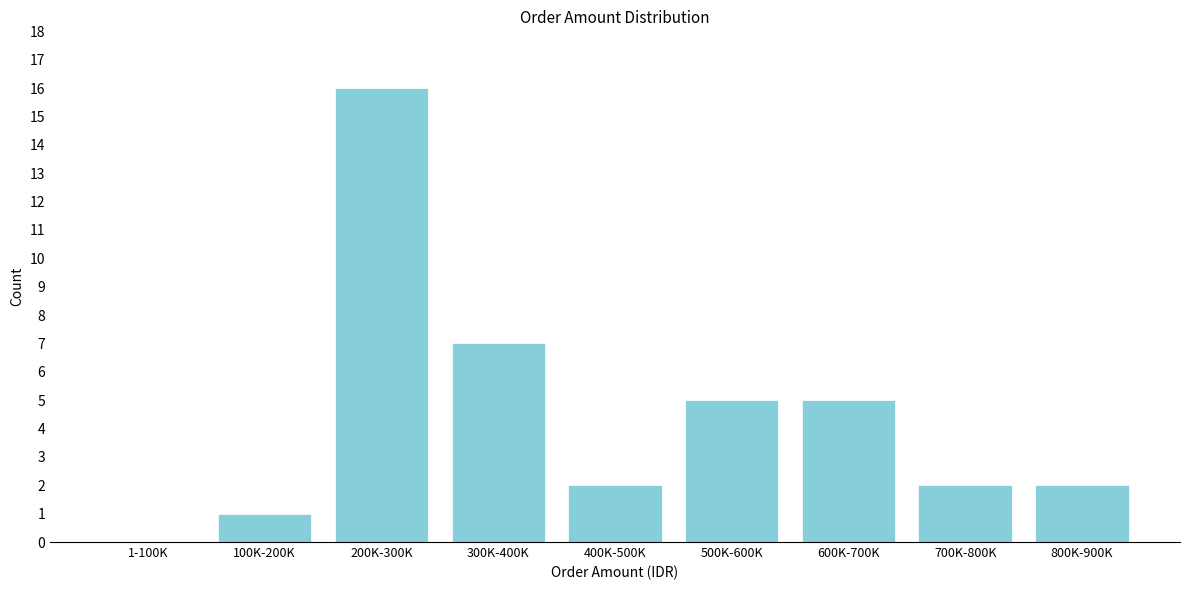

Reading left to right, list all the values displayed in this chart.

1-100K=0	100K-200K=1	200K-300K=16	300K-400K=7	400K-500K=2	500K-600K=5	600K-700K=5	700K-800K=2	800K-900K=2